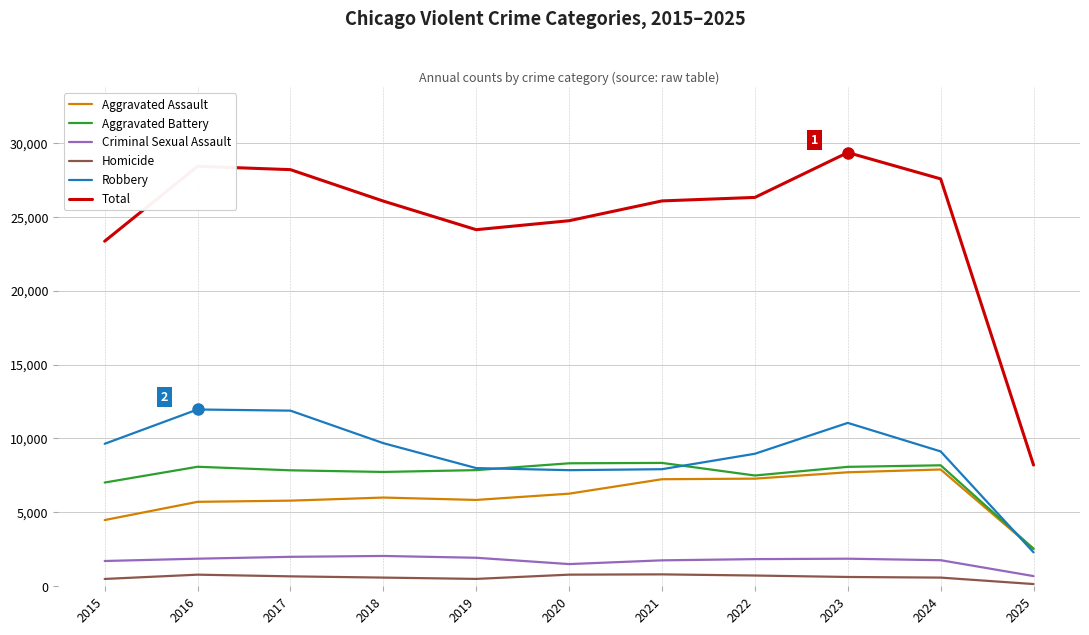

True or false: Aggravated Assault has a value of 5793 at 2017.

True